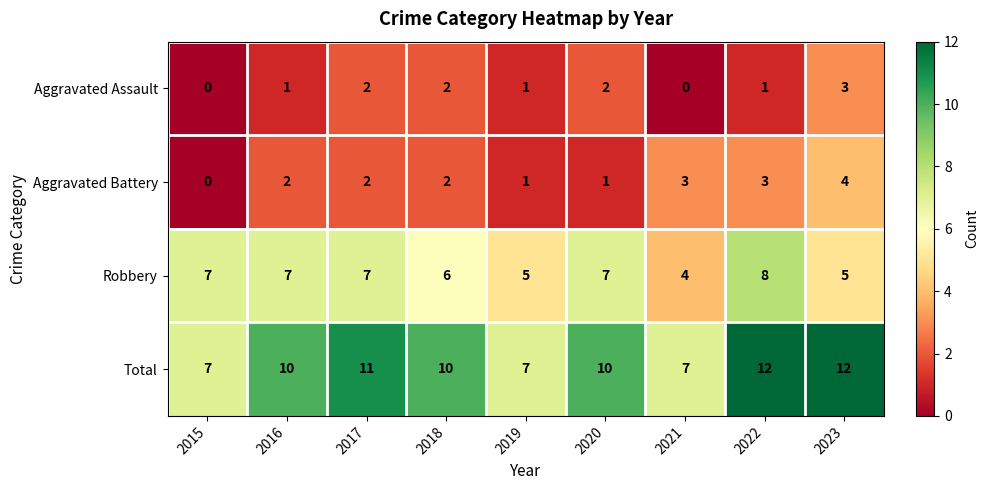

What is the total value across all series at 2018?

20